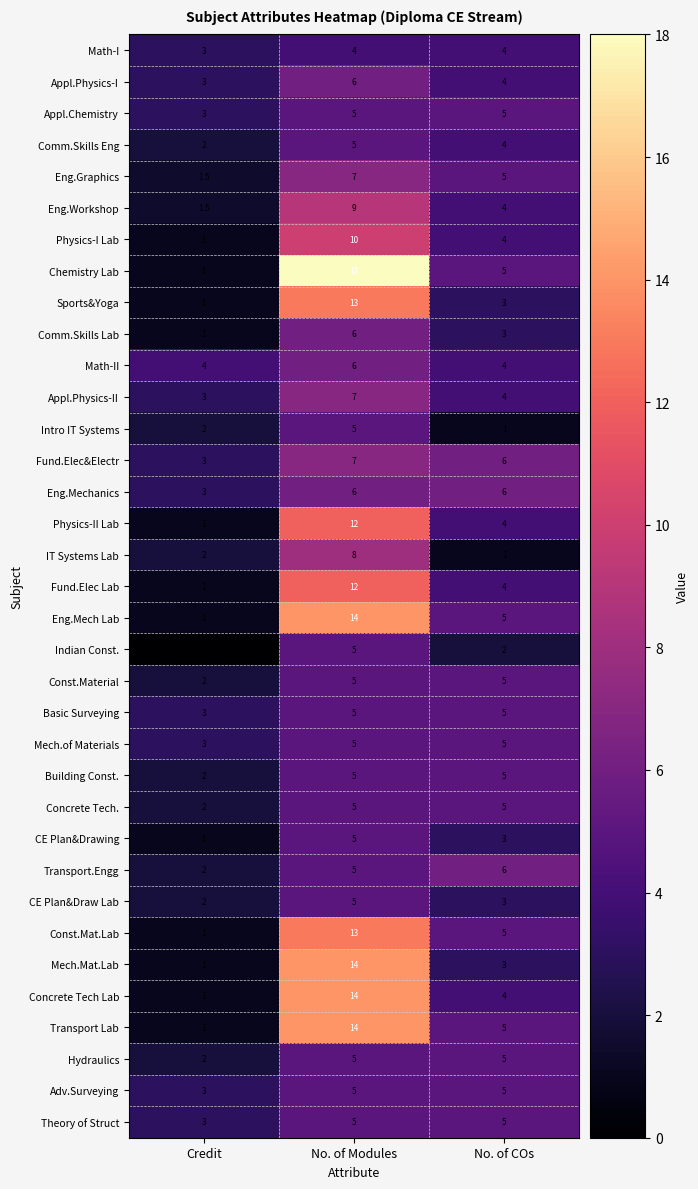

Which series has the largest range (max minus min)?

Chemistry Lab